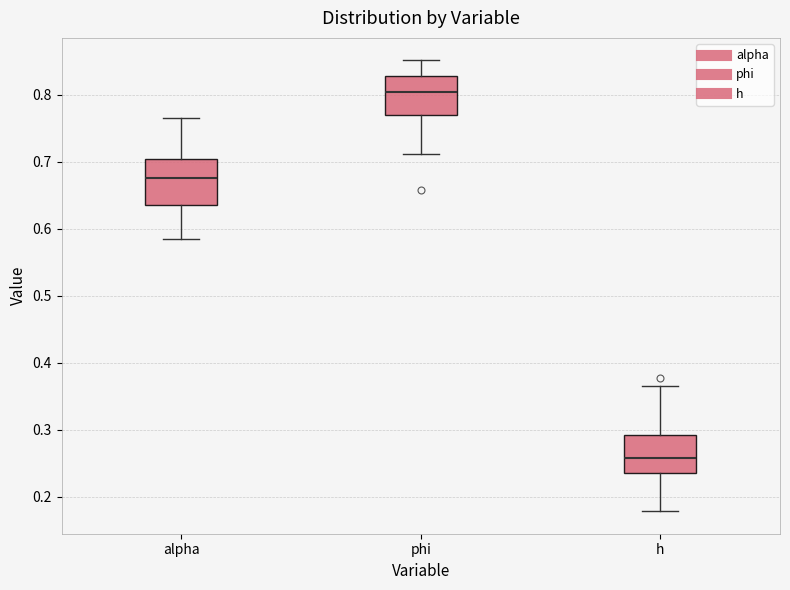

Where does the upper whisker of the box for phi end on the y-axis? The values are not printed on the chart, so give them approximately, as read against the axis.

0.85